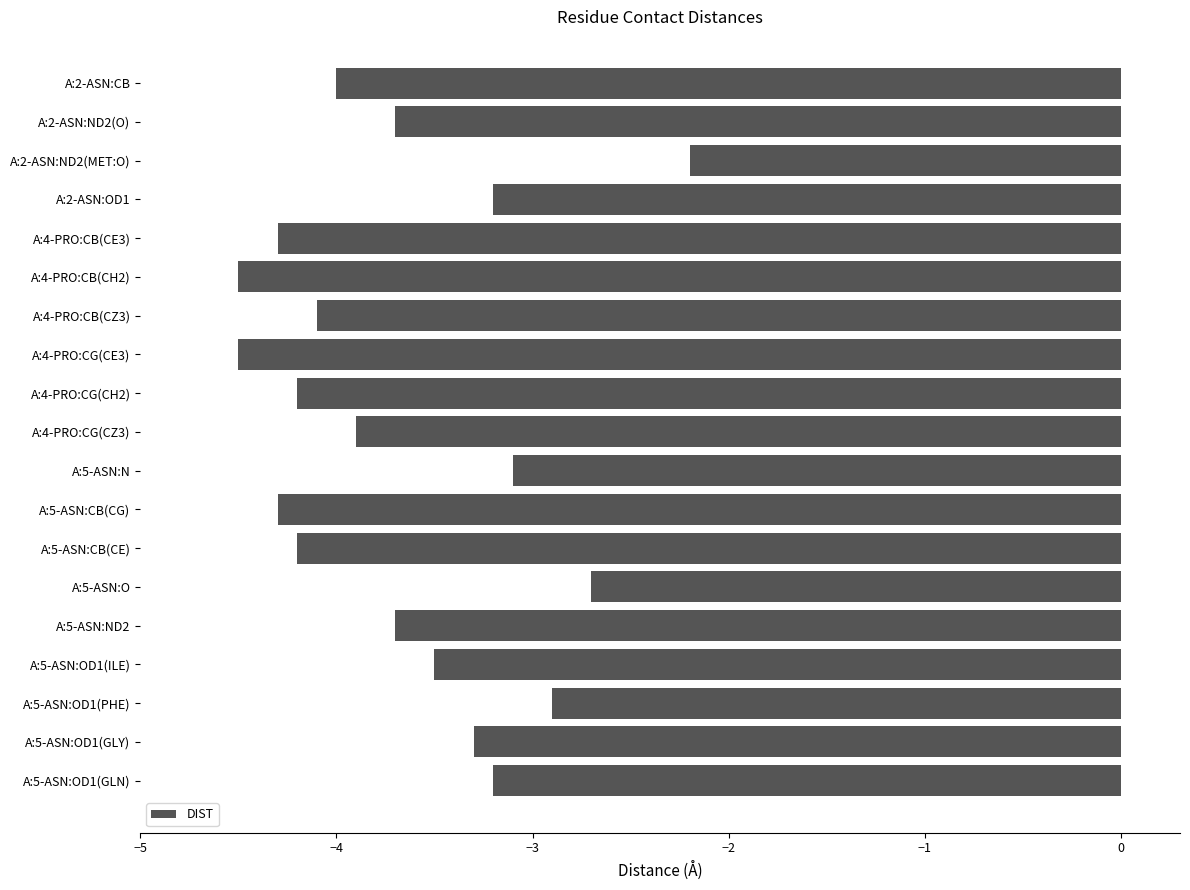

Read the value at A:2-ASN:ND2(O).

-3.7